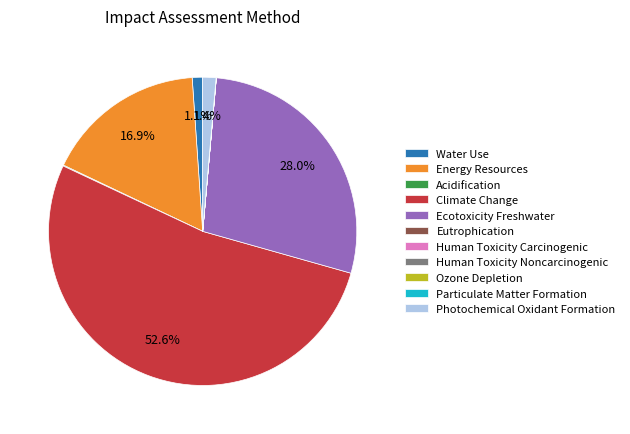

Is there any slice that represents more than half of the pie?

Yes